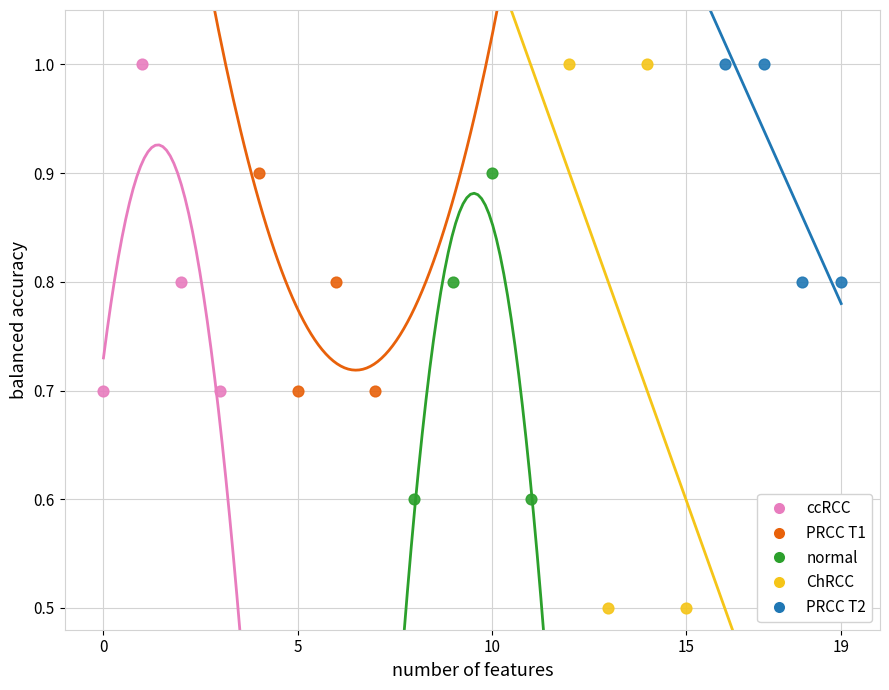

Which series contains the lowest Y value?

ChRCC